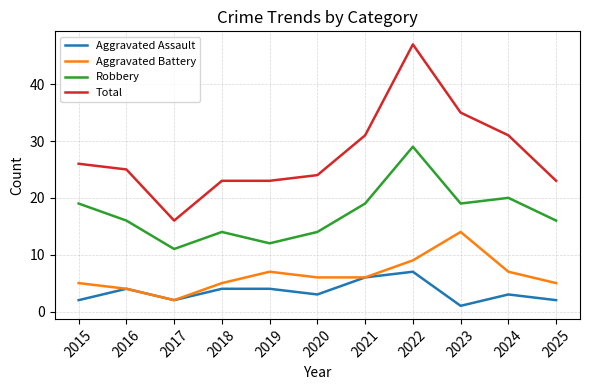

At which category does Total reach its first local valley?

2017